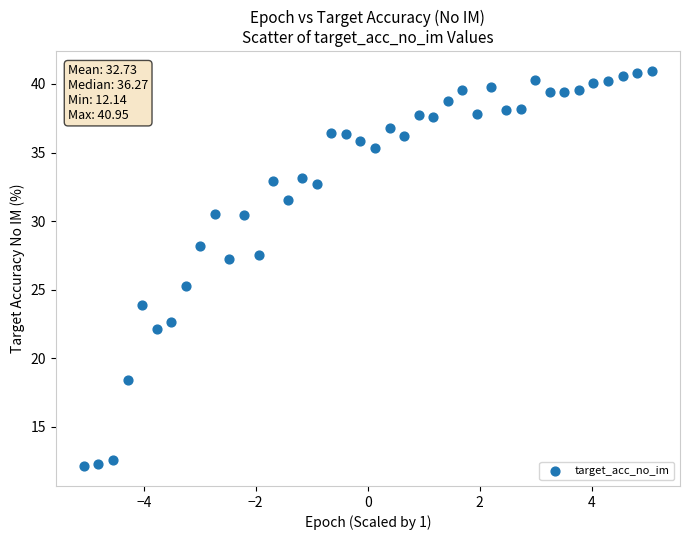

What Y value in the scatter plot is closest to 26?

25.3